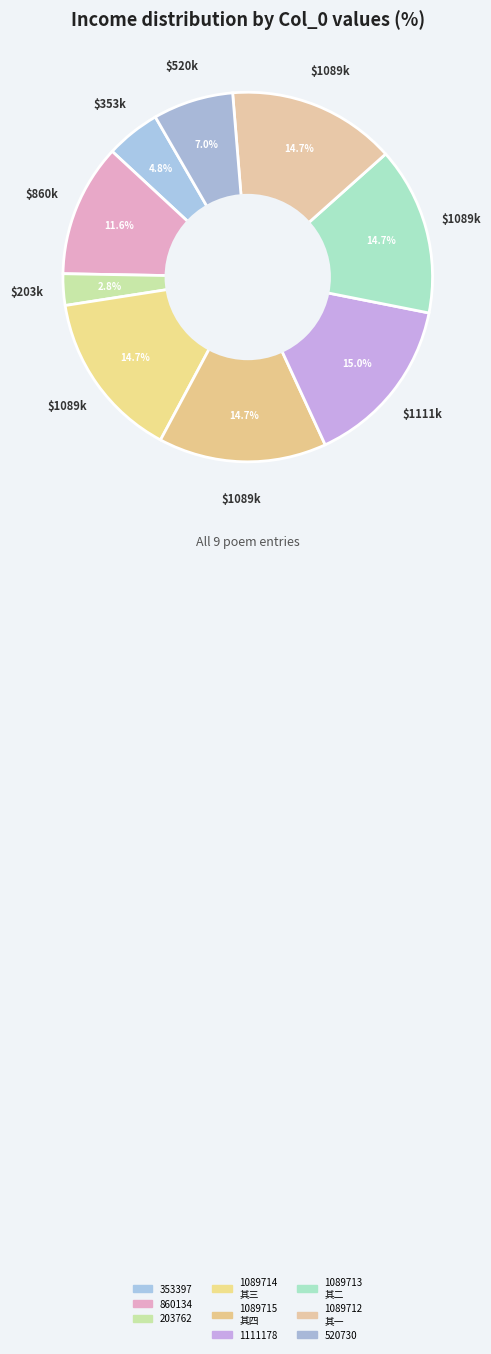

What is the smallest slice in the pie chart?

许宰和篇至再用韵谢 (203762)